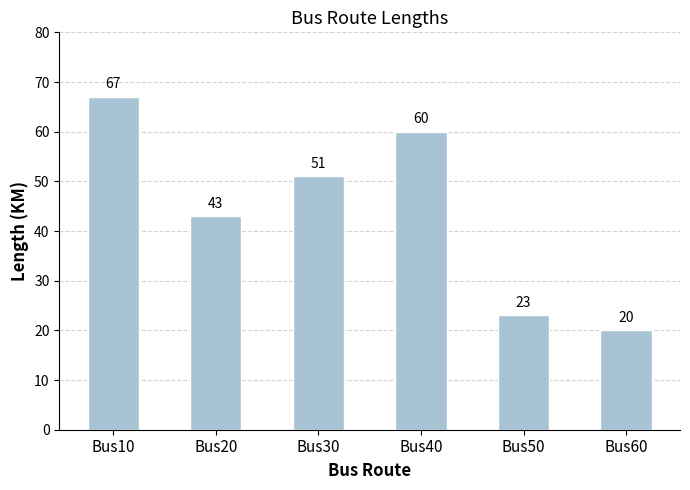

Are the bars grouped side by side (vs. stacked)?

No